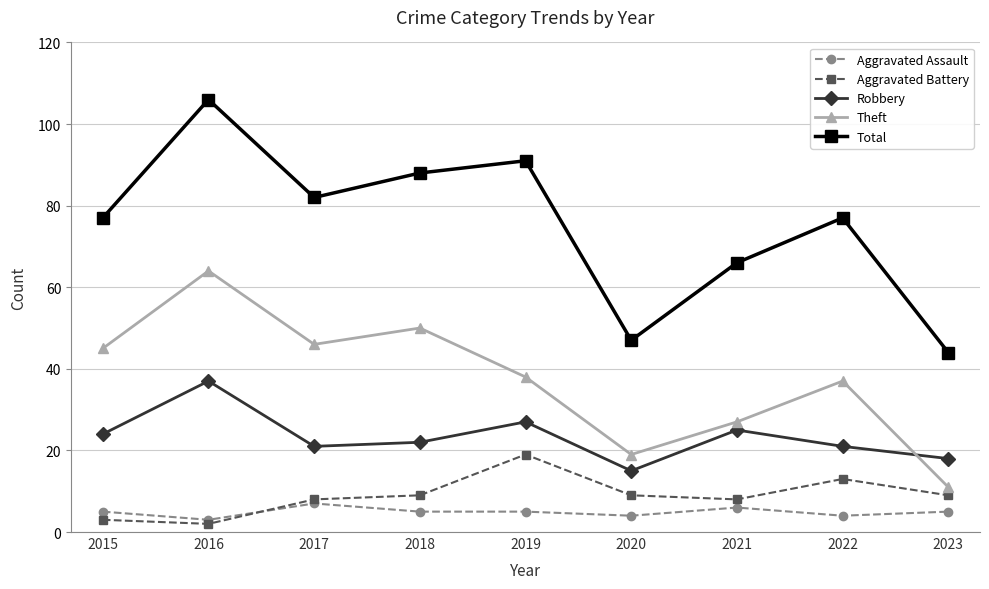

Does the chart display data point markers on the line(s)?

Yes